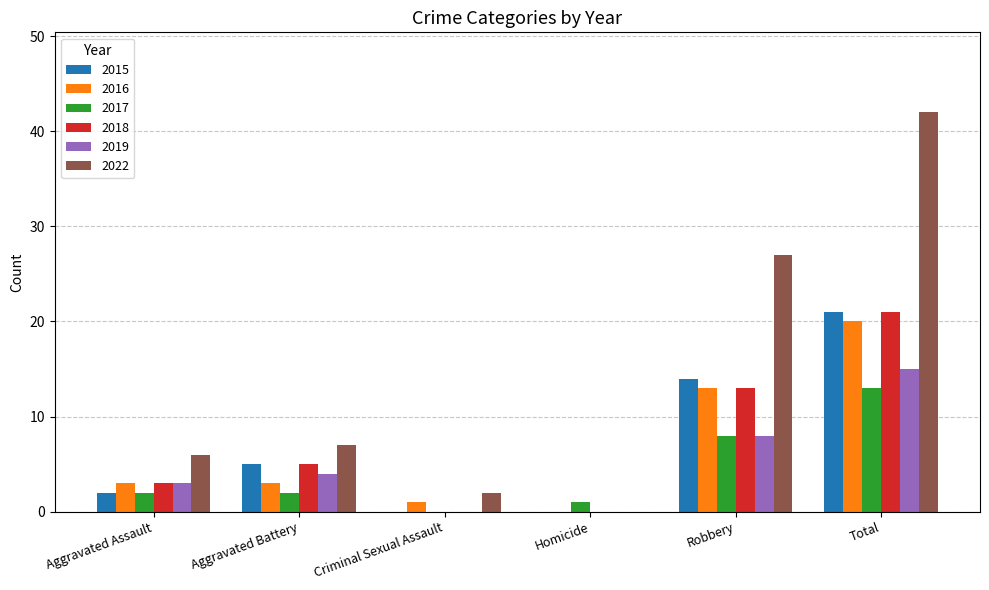

Is the value of 2018 at Aggravated Assault greater than the value of 2017 at Total?

No